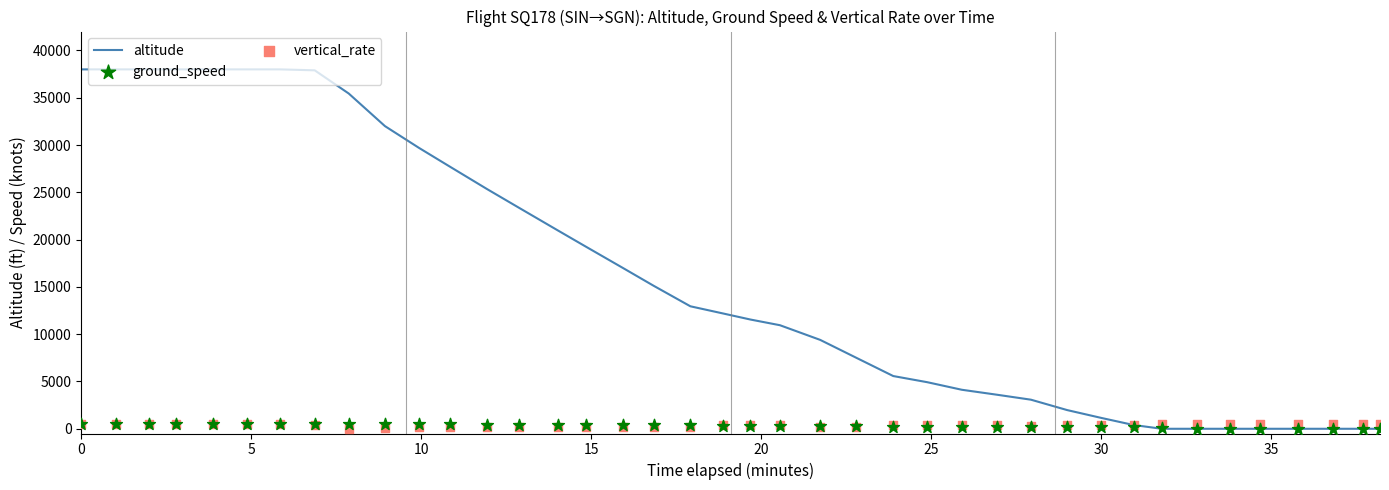

Which series contains the highest Y value?

altitude